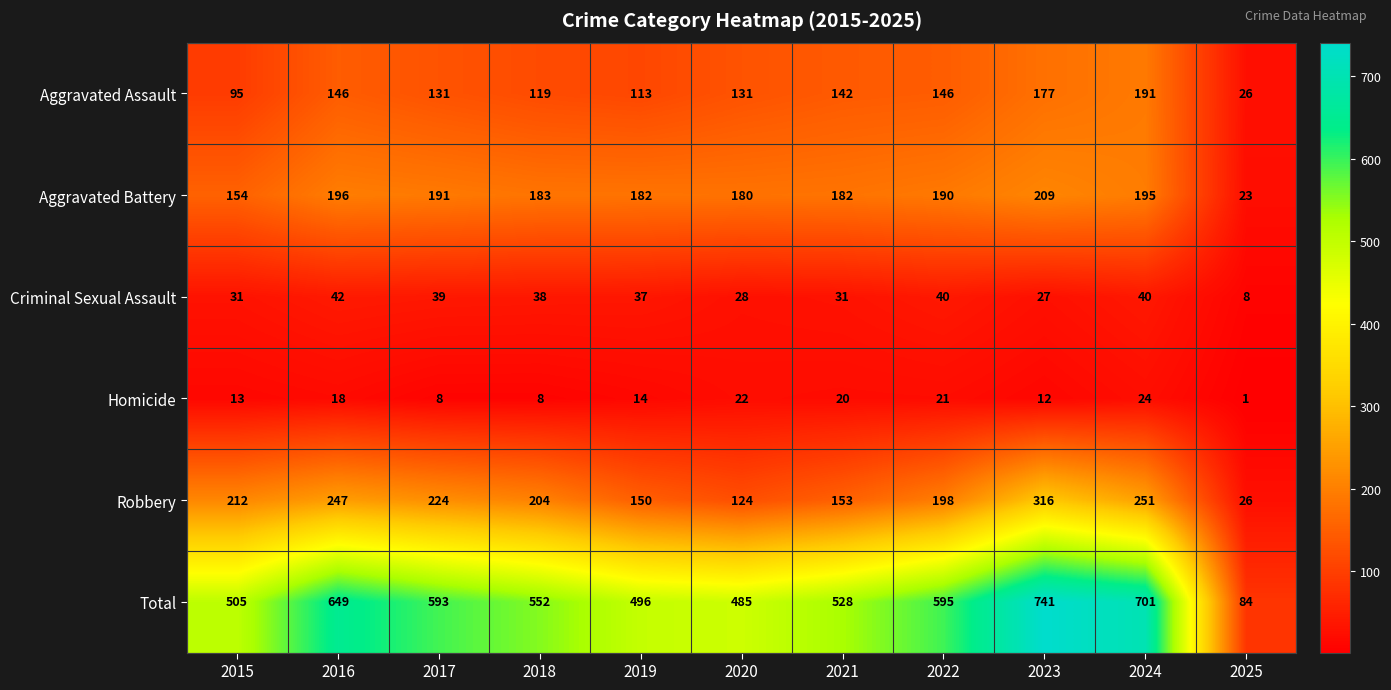

What is the total value across all series at 2023?

1482